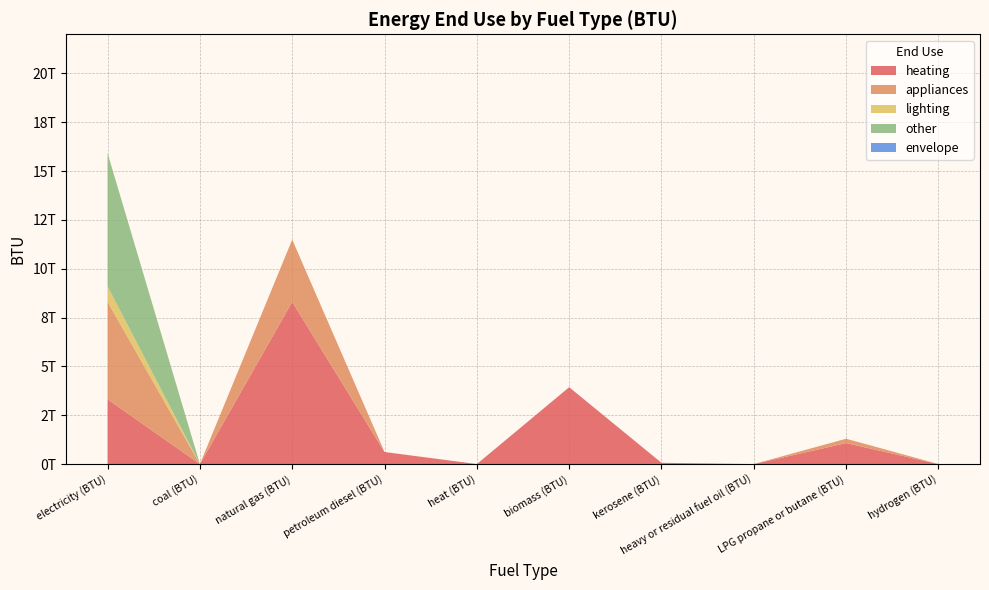

Reading right to left, what are all the values shown in this chart?

heating: 0.0	1074493927310.1	0.0	62953576262.9	3934375276799.7	0.0	615234579572.3	8303346949660.5	0.0	3316388567400.6
appliances: 0.0	221635376883.0	0.0	0.0	0.0	0.0	5371597771.3	3186099414253.4	0.0	4992085883579.0
lighting: 0.0	0.0	0.0	0.0	0.0	0.0	0.0	0.0	0.0	783010612520.6
other: 0.0	0.0	0.0	0.0	0.0	0.0	0.0	0.0	0.0	6826975032204.6
envelope: 0.0	0.0	0.0	0.0	0.0	0.0	0.0	0.0	0.0	0.0